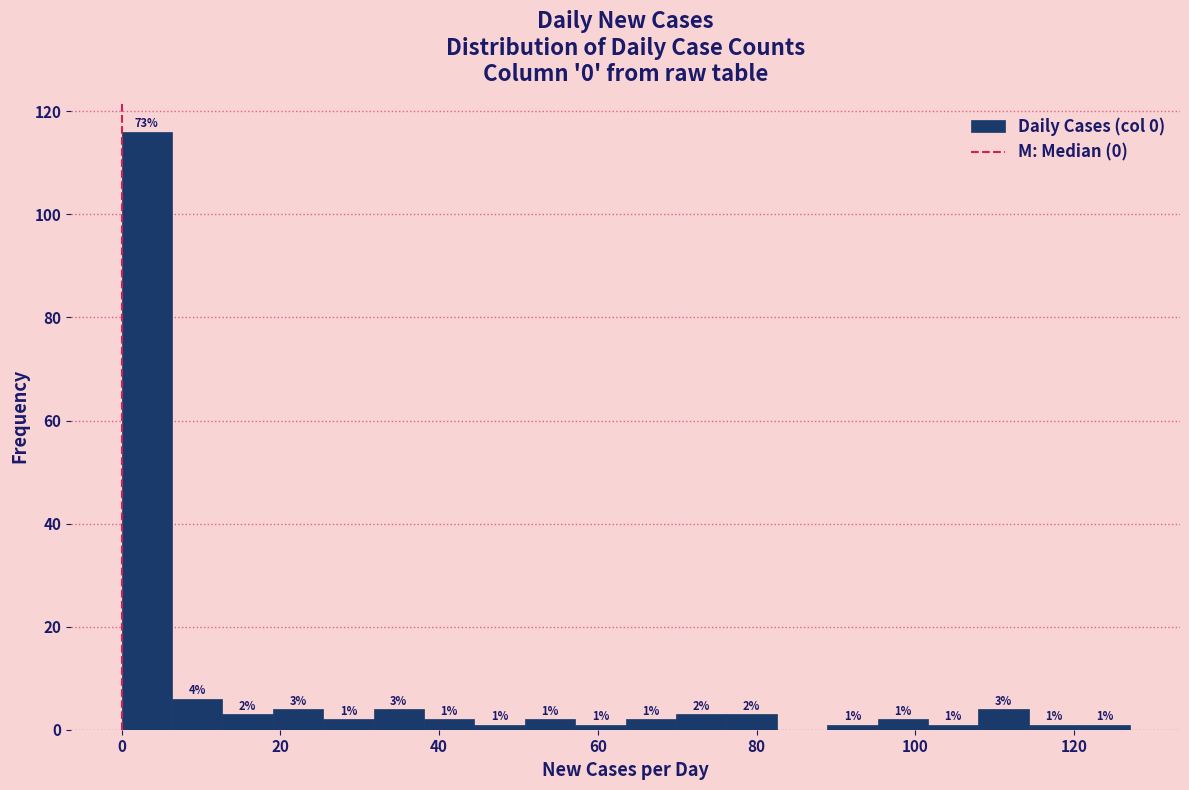

Read against the x-axis, roughly where is the centre of the tallest bar?

4